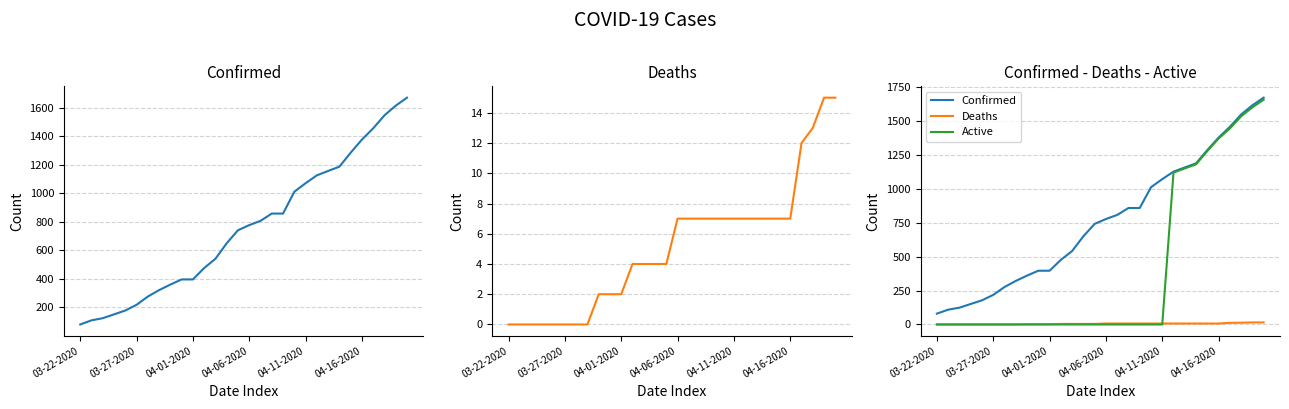

How many lines are shown in the chart?

3